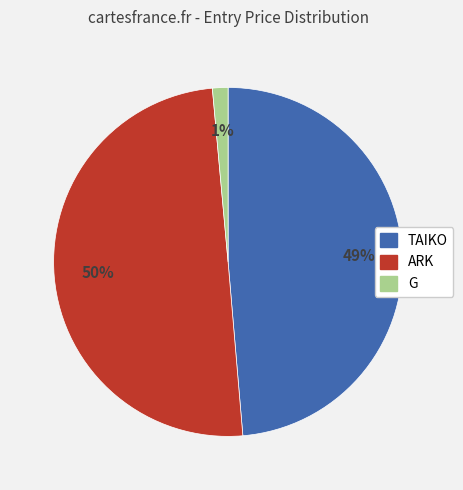

Does TAIKO account for over 50% of the chart?

No